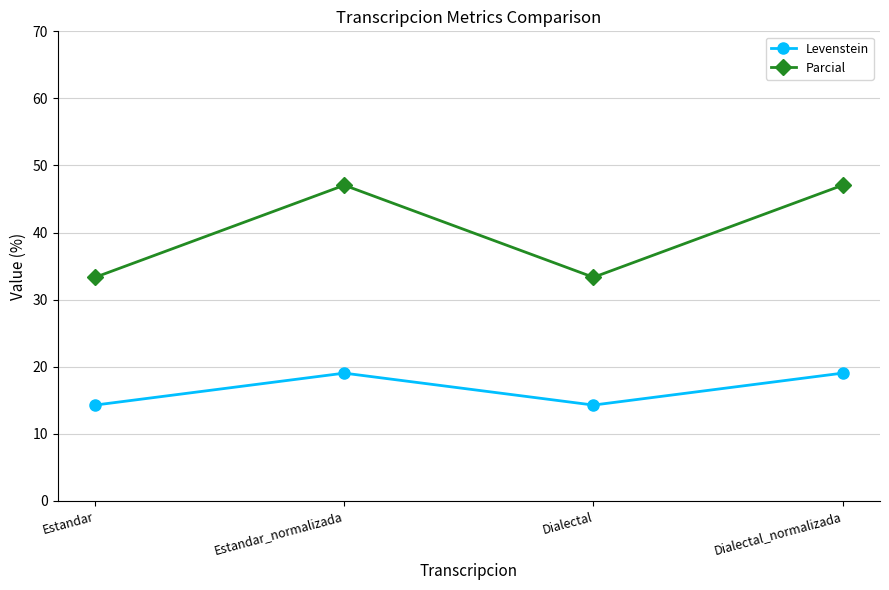

Reading right to left, list all the values displayed in this chart.

Levenstein: 19.0	14.3	19.0	14.3
Parcial: 47.1	33.3	47.1	33.3